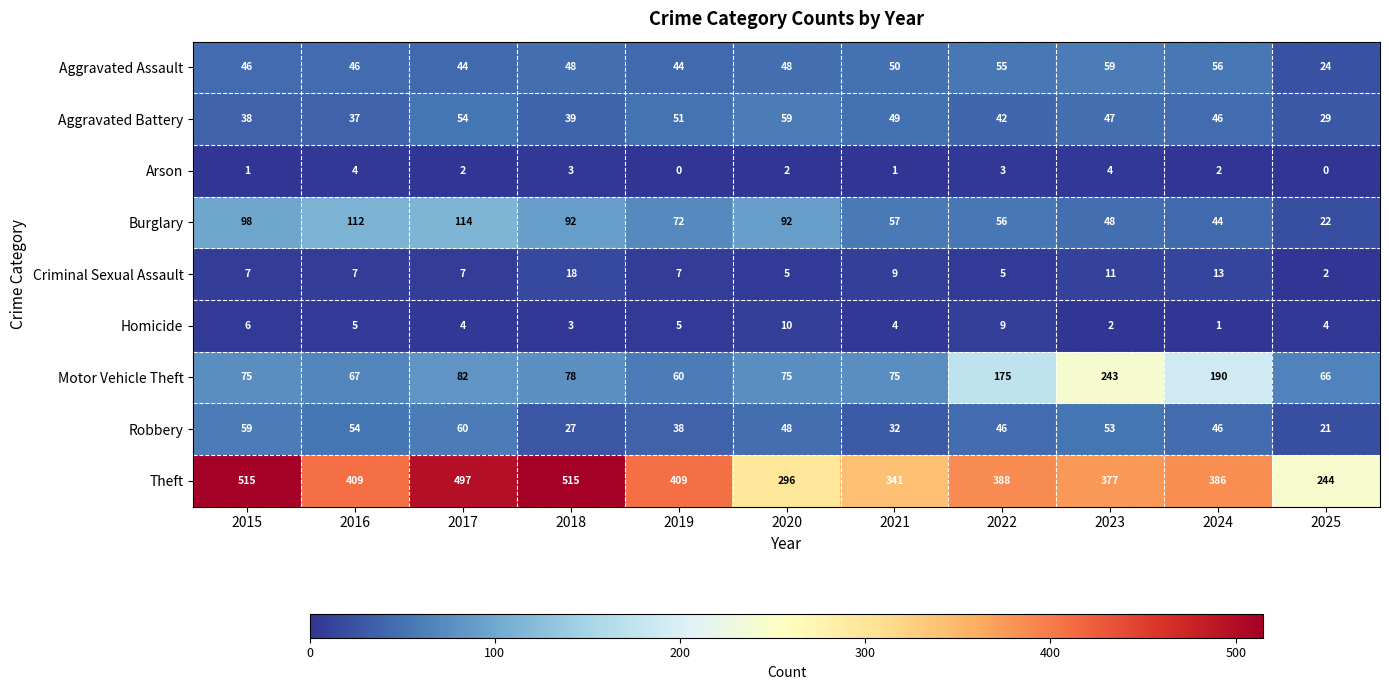

At which label does Motor Vehicle Theft reach its minimum?

2019